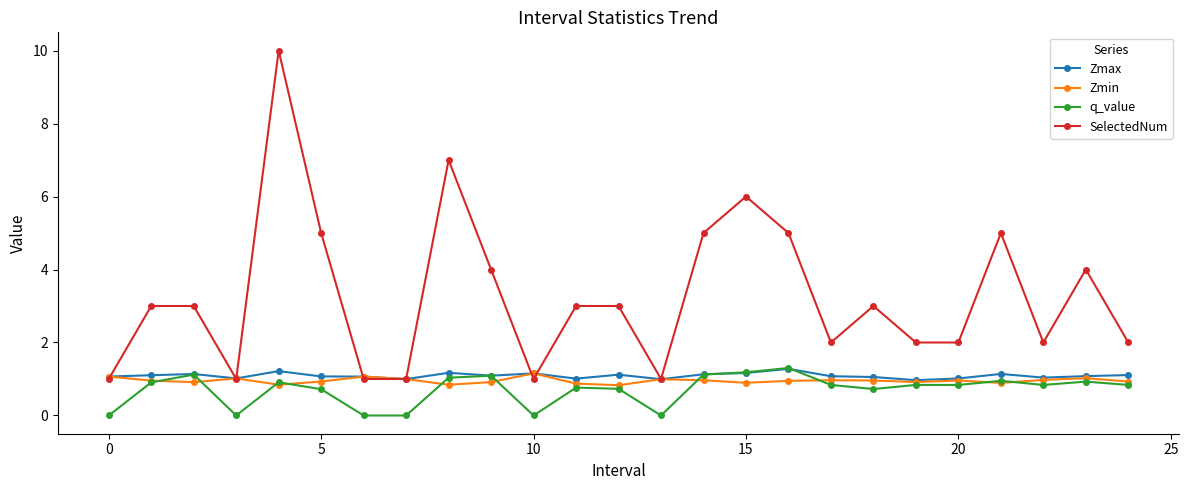

Which series has the largest range (max minus min)?

SelectedNum